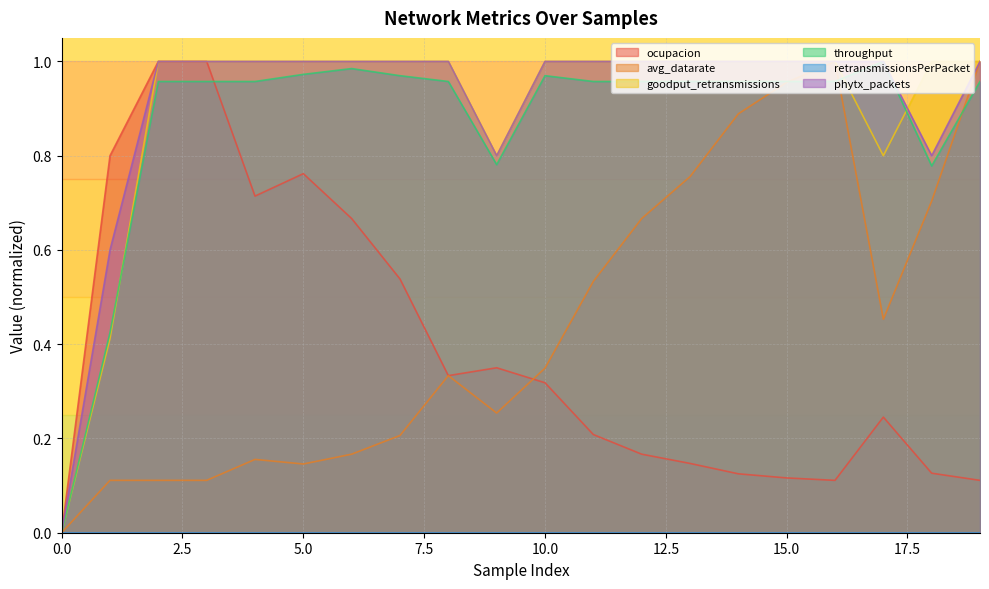

Is it true that ocupacion equals 1.0 at 3?

True